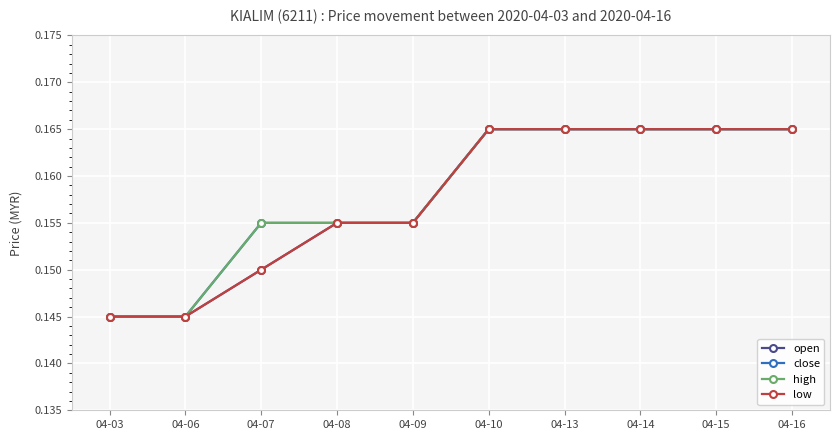

Does the chart have visible grid lines?

Yes